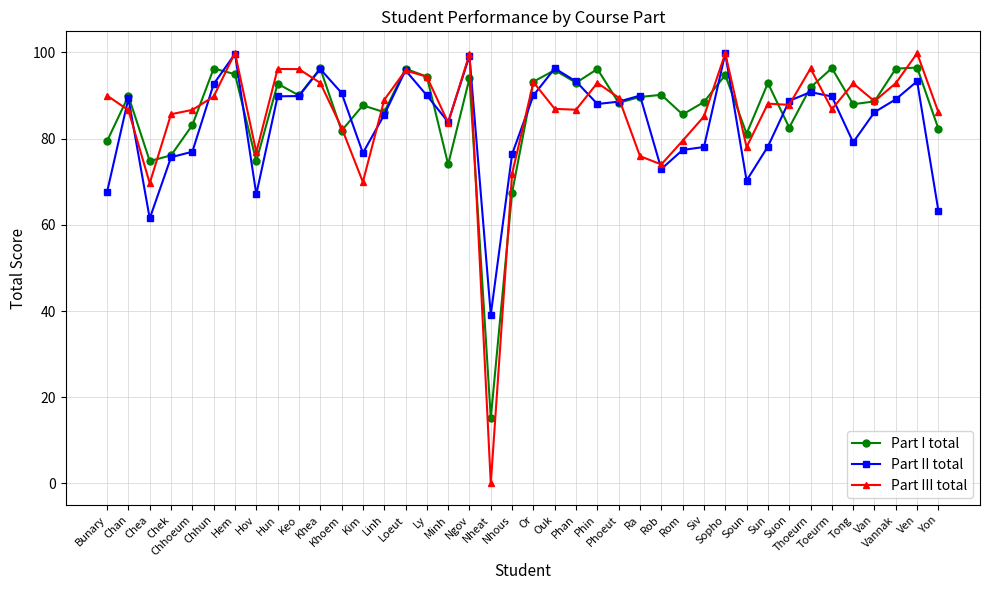

How many lines are shown in the chart?

3